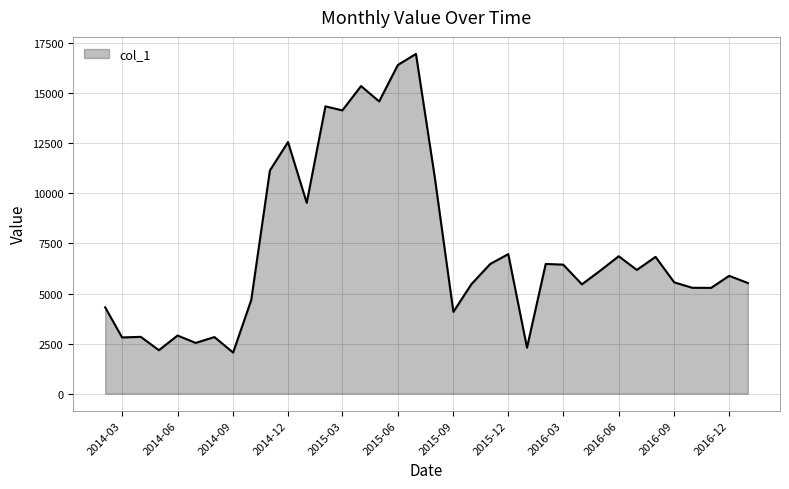

What is the maximum value shown in the chart?

16966